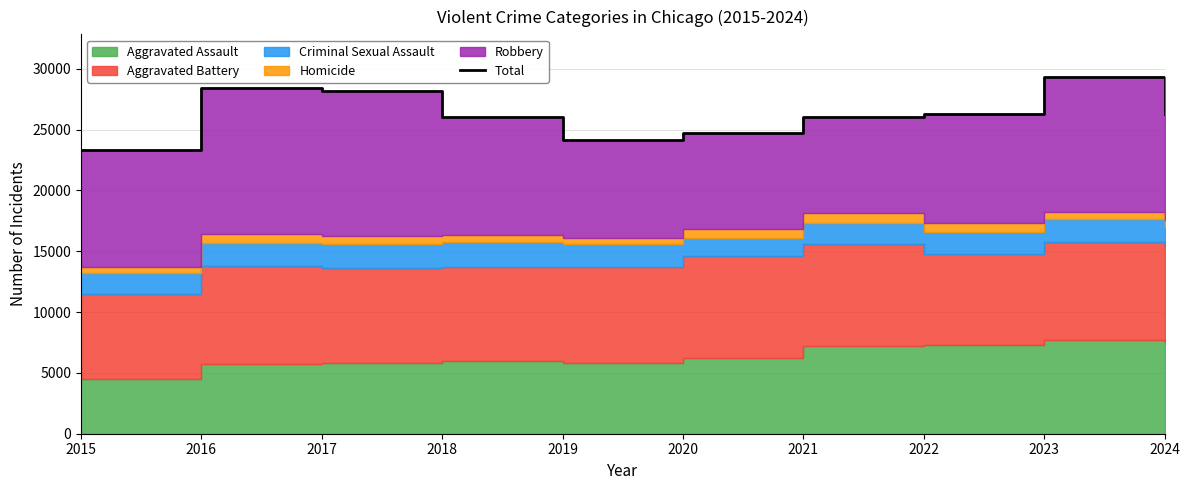

Rank the categories by value from highest to lowest.

2023, 2016, 2017, 2024, 2022, 2021, 2018, 2020, 2019, 2015